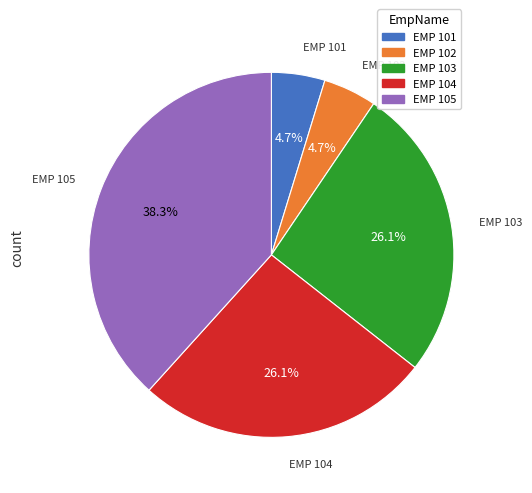

To the nearest percent, what percentage of the pie is EMP 105?

38%